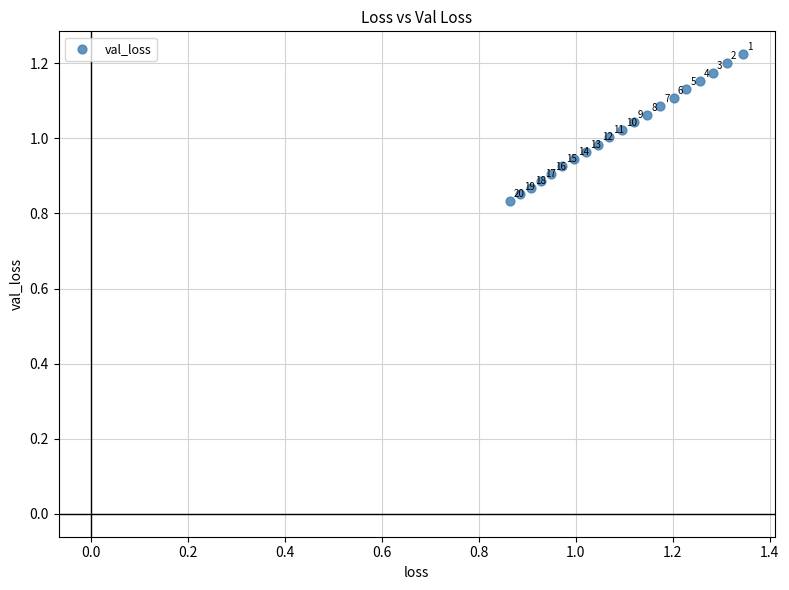

What is the range of Y values (max minus min)?

0.4